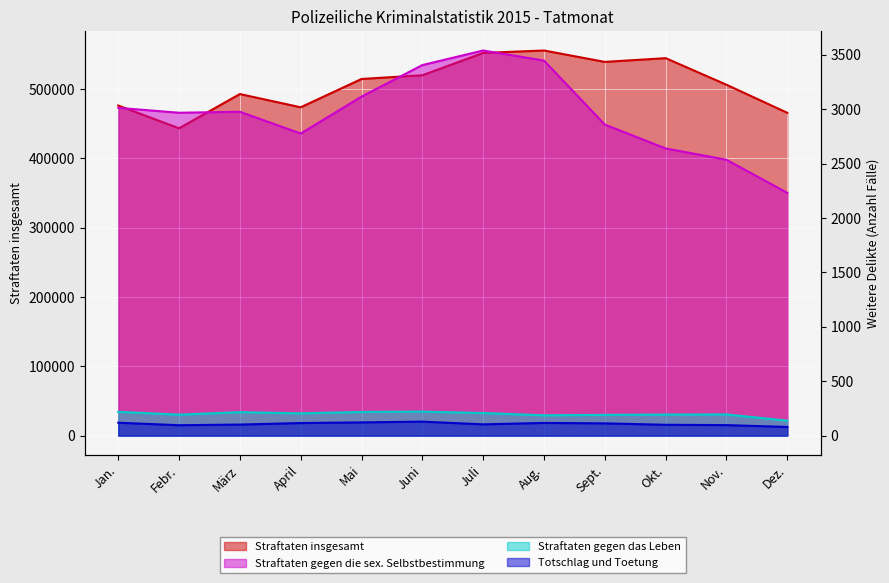

True or false: Totschlag und Toetung and Straftaten gegen das Leben cross at least once.

False